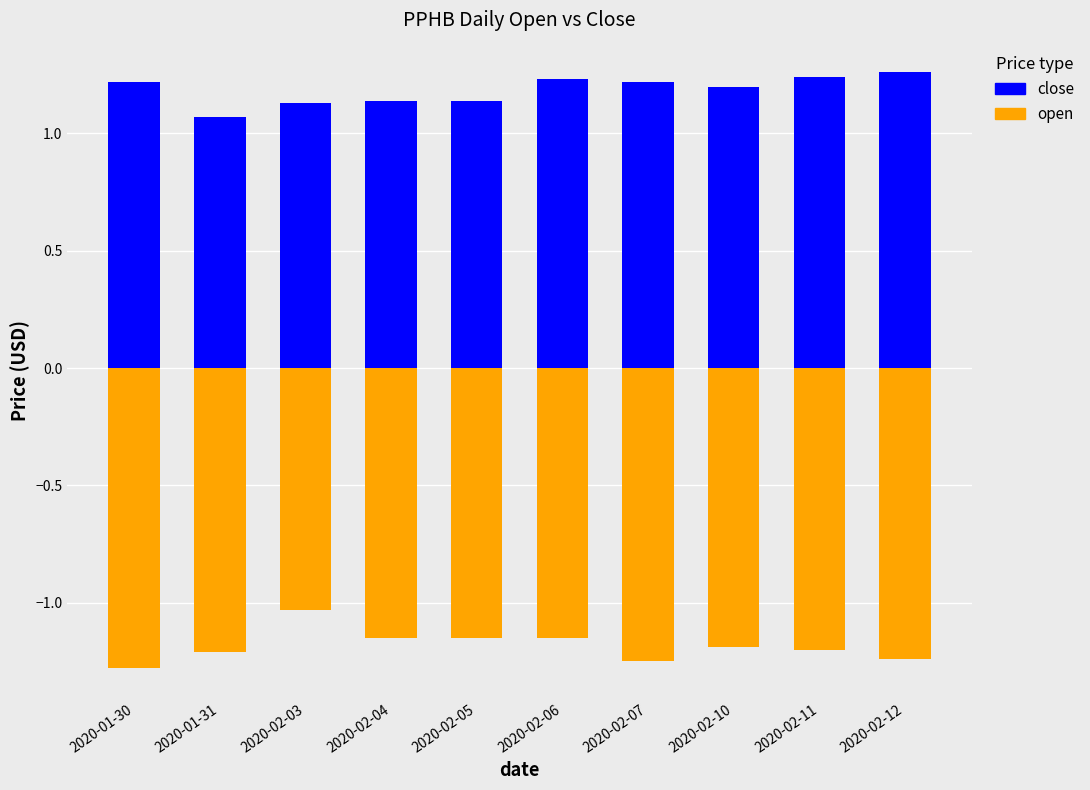

What is the difference between the maximum and minimum values in the close series?

0.2